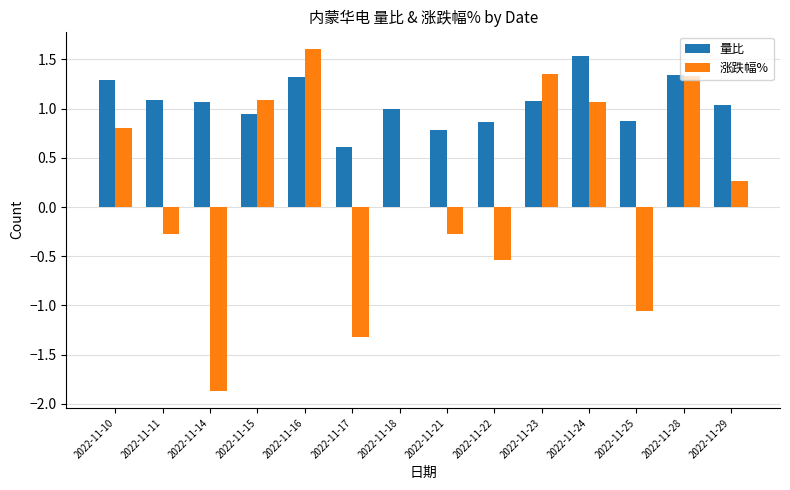

How many categories are shown in the chart?

14